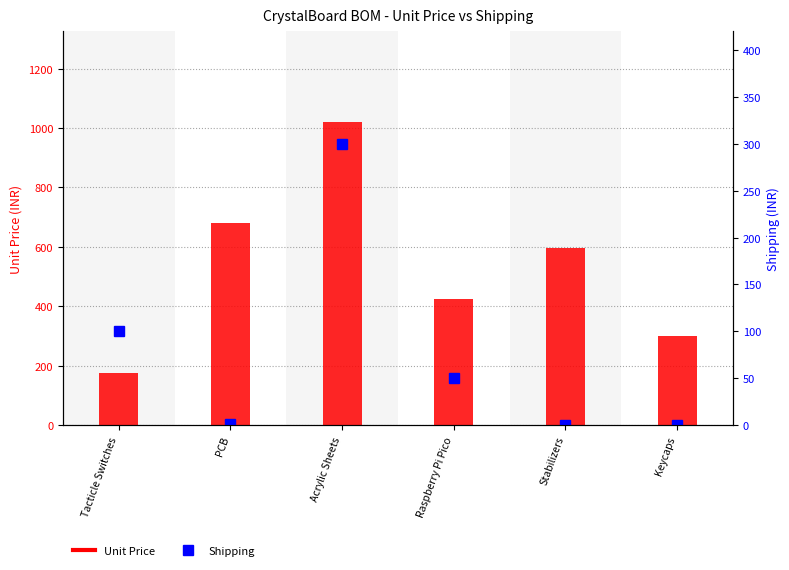

True or false: Unit Price has a value of 249.5 at Stabilizers.

False